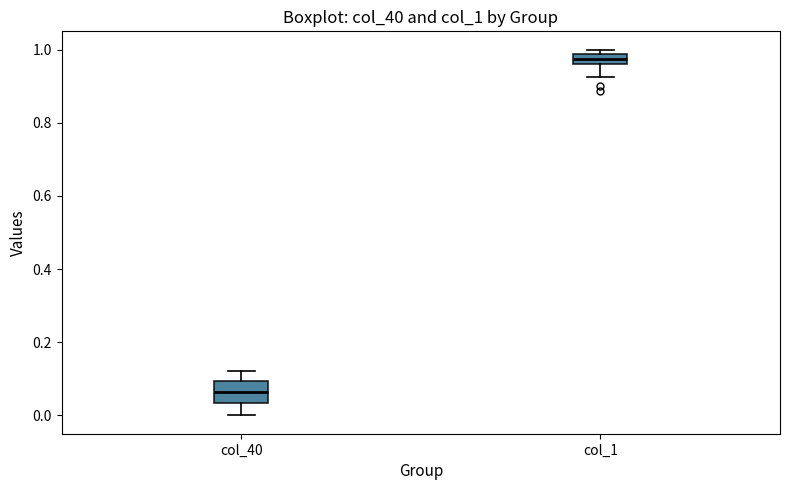

Where is the lower edge of the box for col_40 on the y-axis? The values are not printed on the chart, so give them approximately, as read against the axis.

0.04